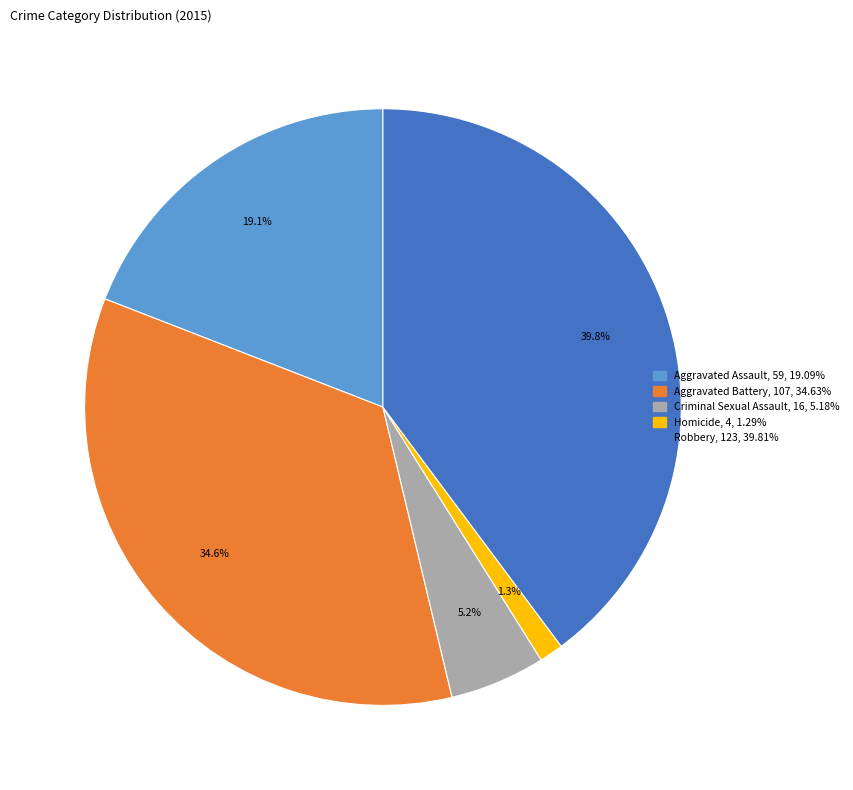

Does any single category account for the majority?

No